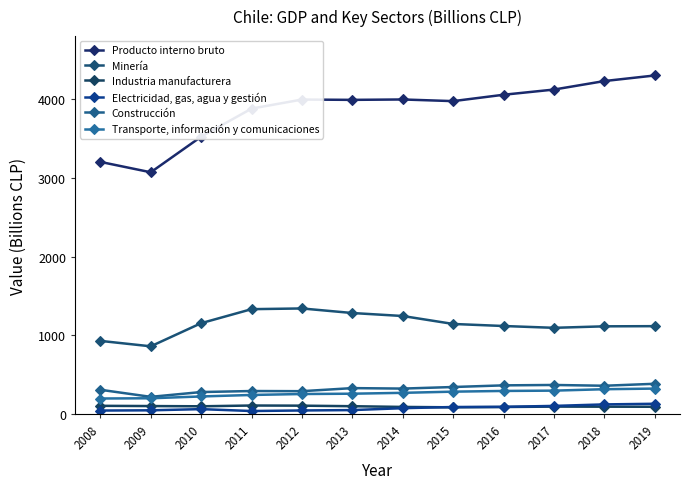

What is the spread (max minus min) of values at 2011?

3842